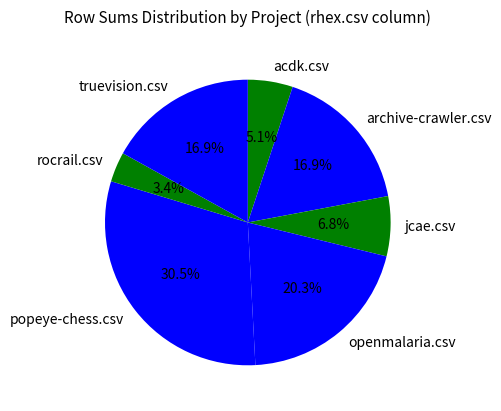

Between archive-crawler.csv and openmalaria.csv, which is larger?

openmalaria.csv